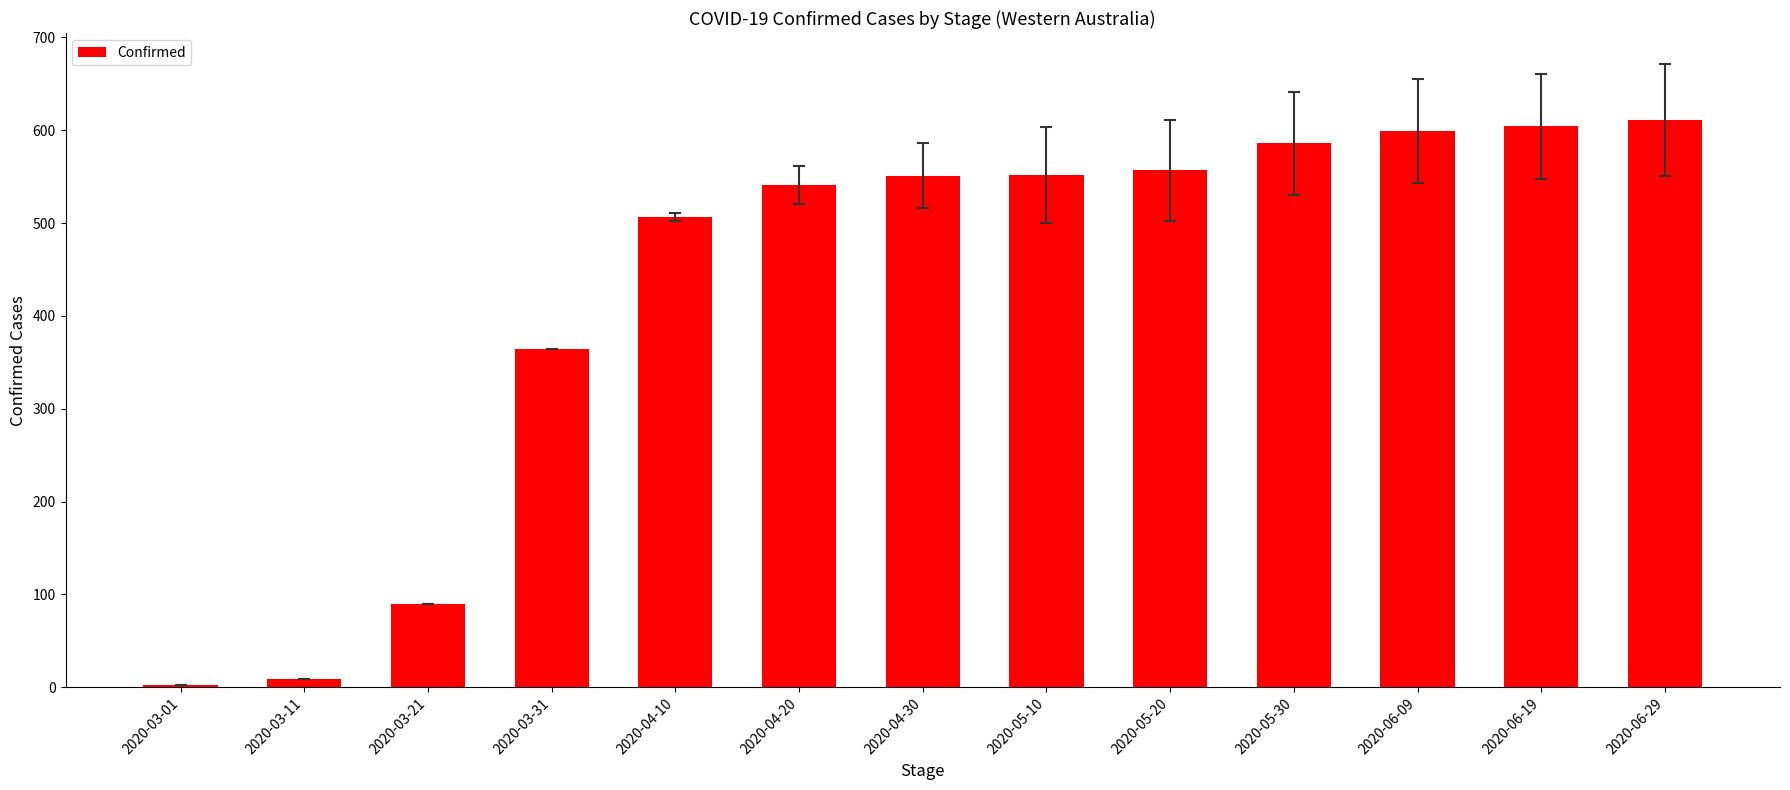

What is the greatest value displayed?

611